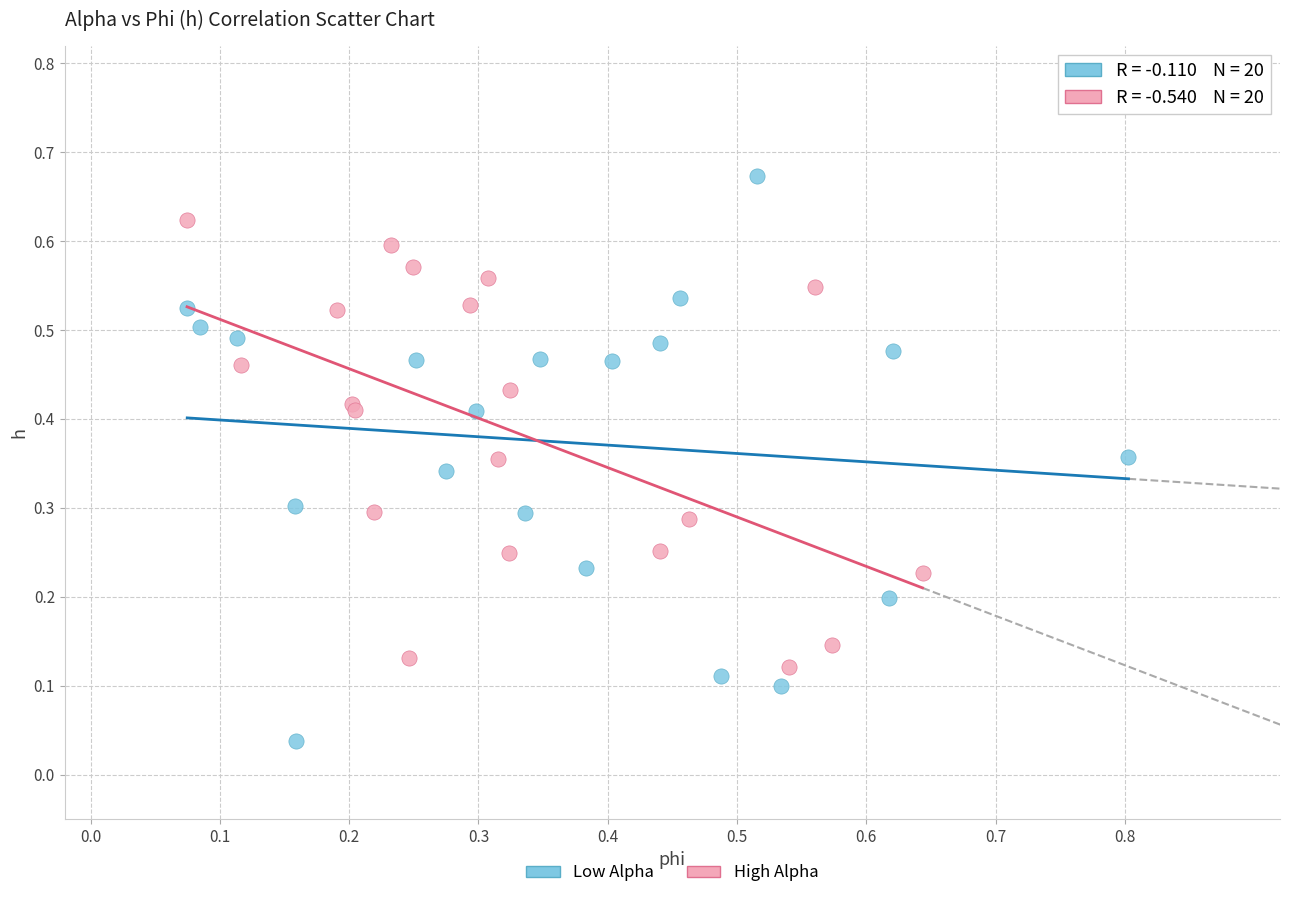

What are all the series names shown in the legend?

Low Alpha, High Alpha